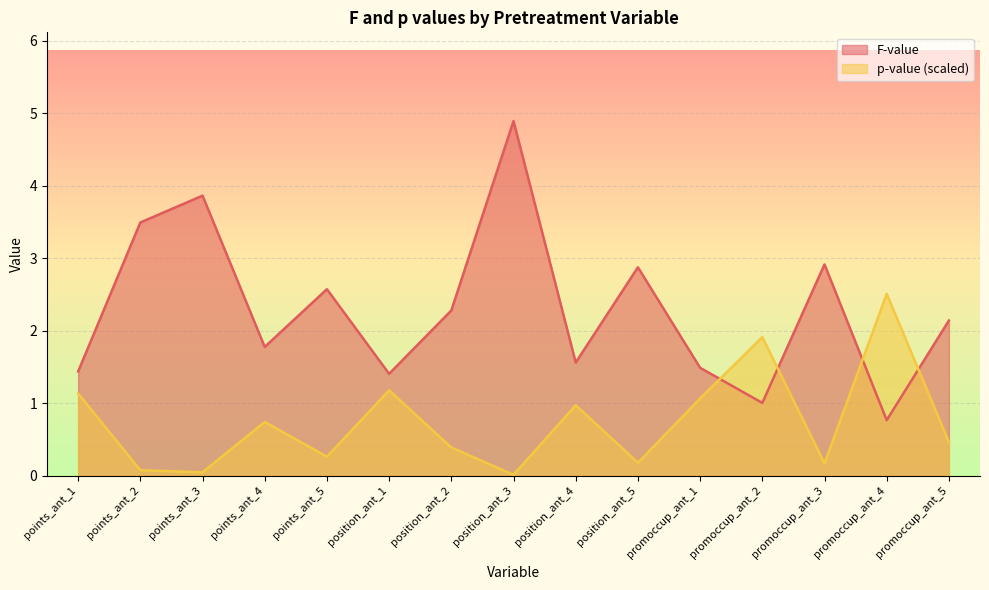

What is the total value across all series at promoccup_ant_5?

2.6